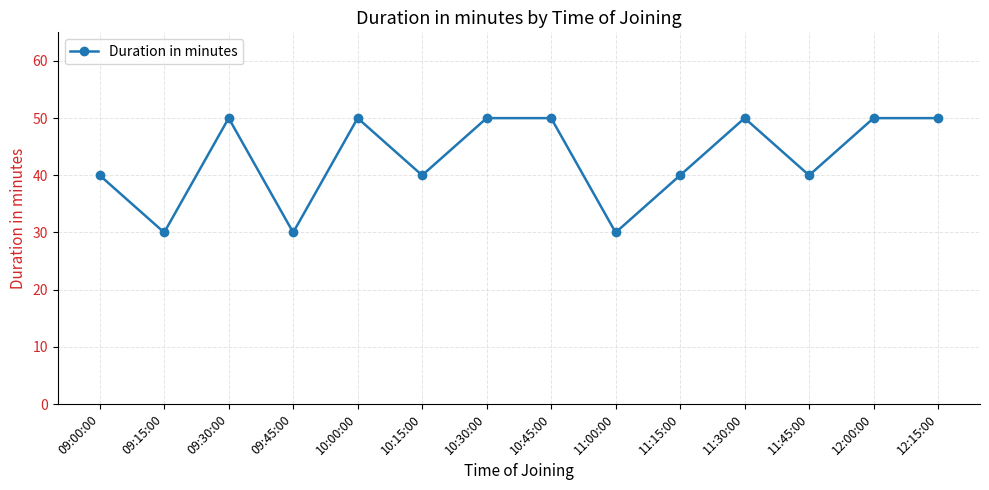

What is the greatest value displayed?

50